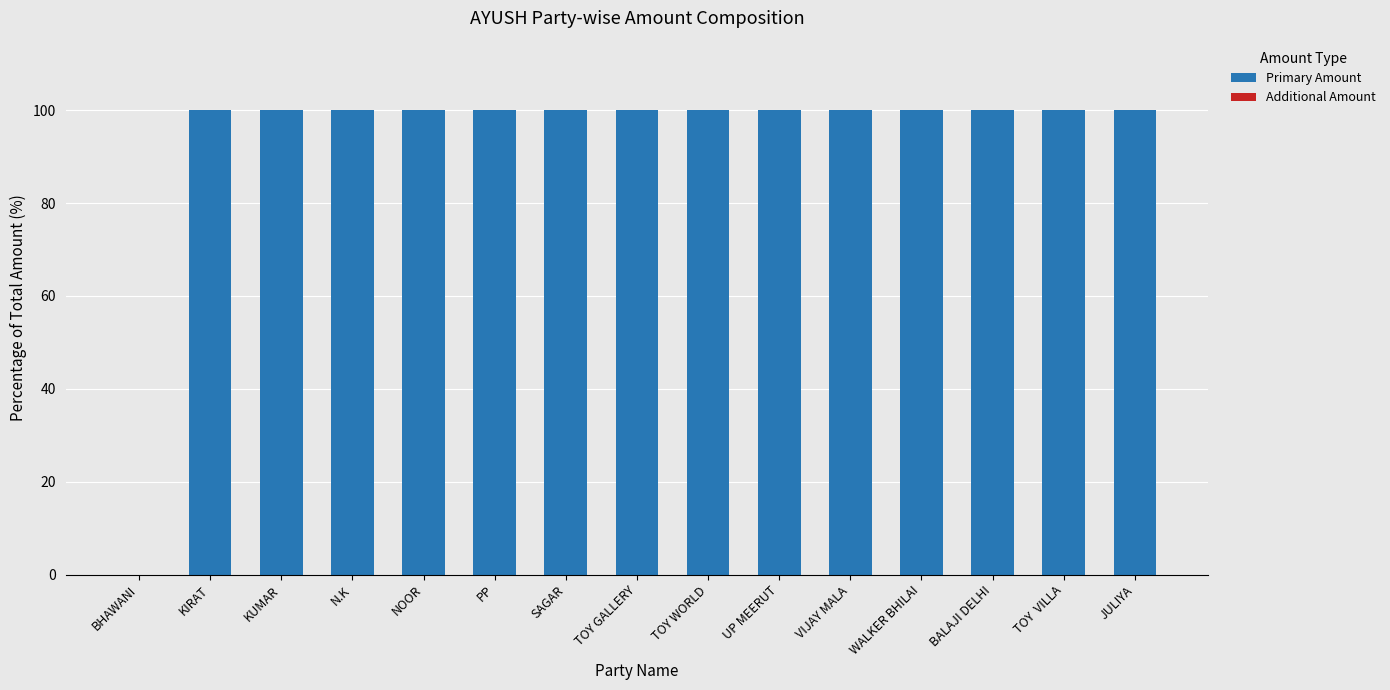

What value does the data have at TOY WORLD?

100